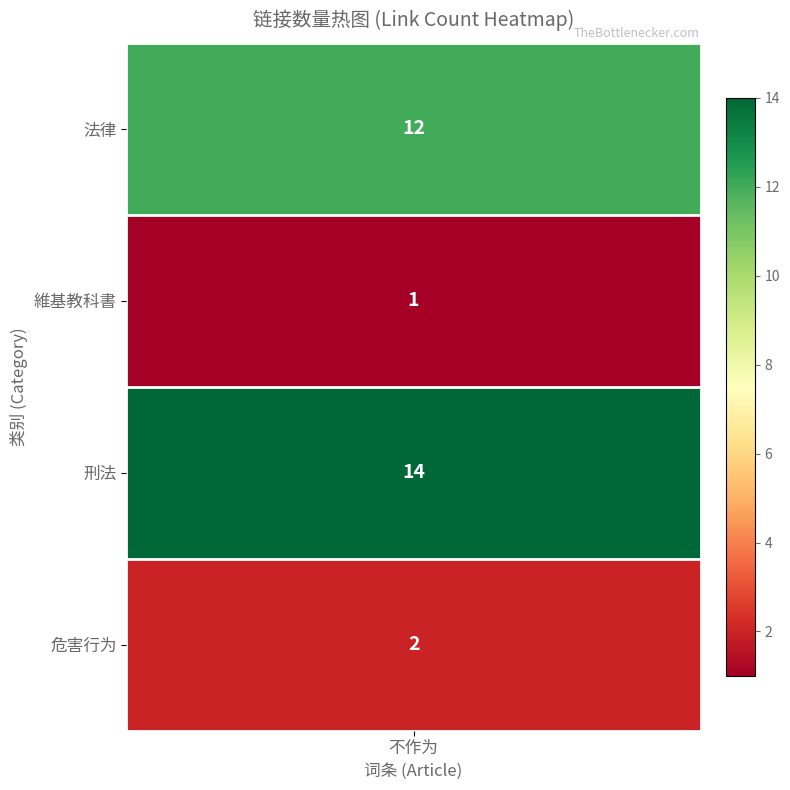

List the labels in order of value, largest first.

刑法, 法律, 危害行为, 維基教科書